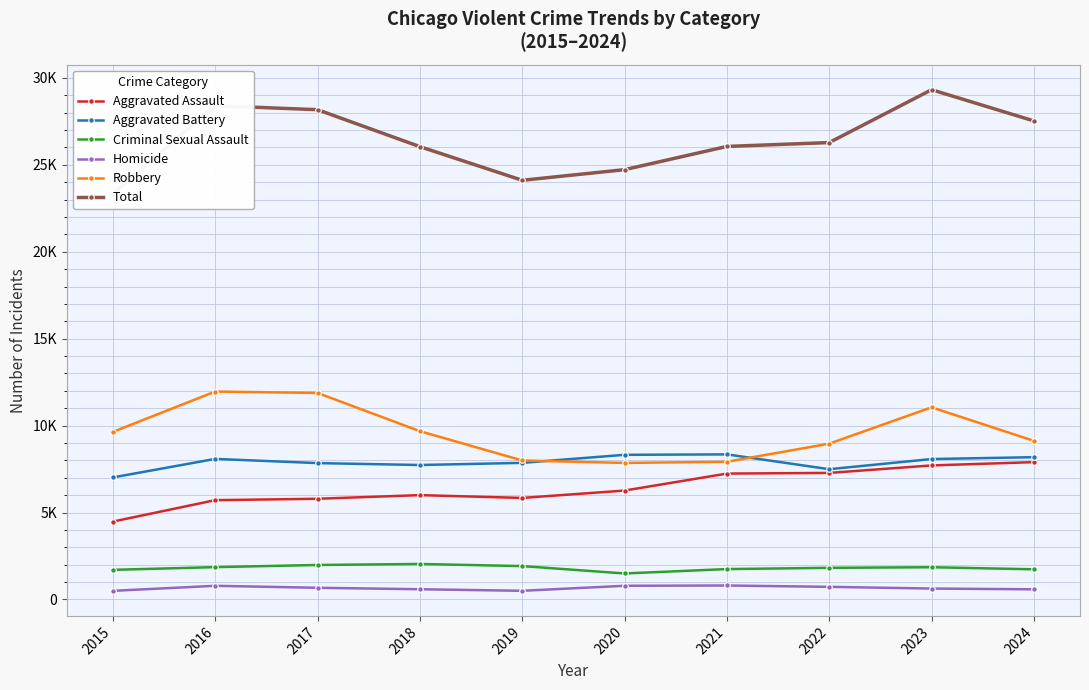

At 2018, list the series in order from largest to smallest.

Total, Robbery, Aggravated Battery, Aggravated Assault, Criminal Sexual Assault, Homicide